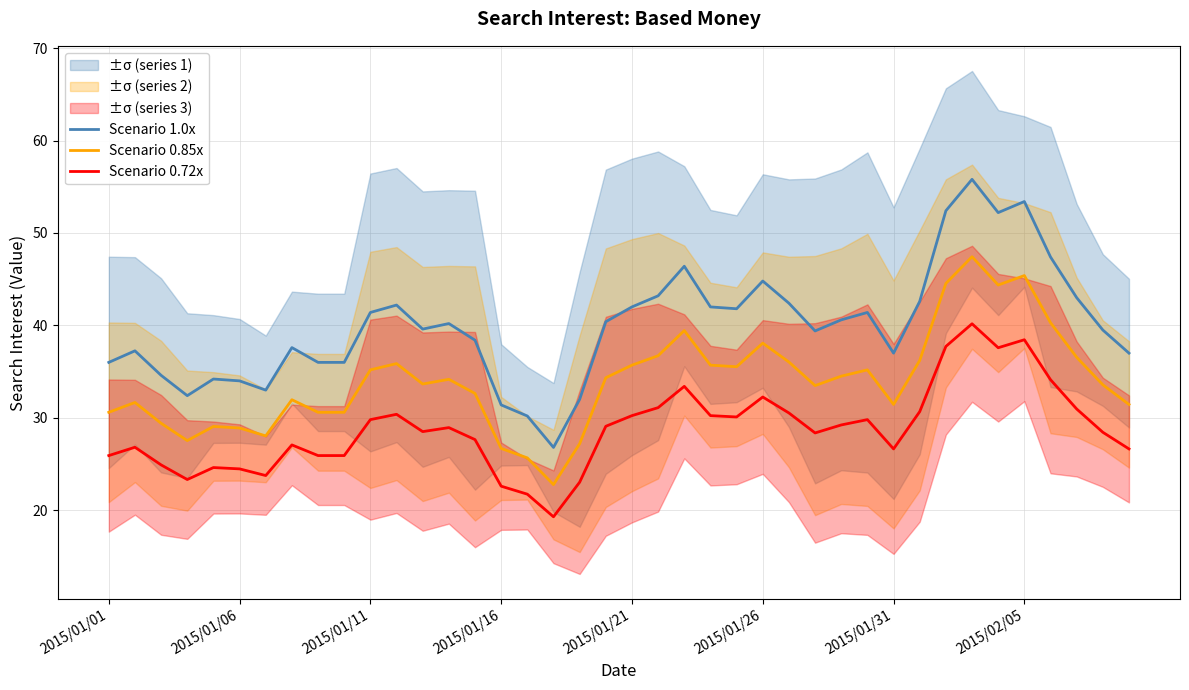

What is the average value of the Scenario 1.0x series?

39.9